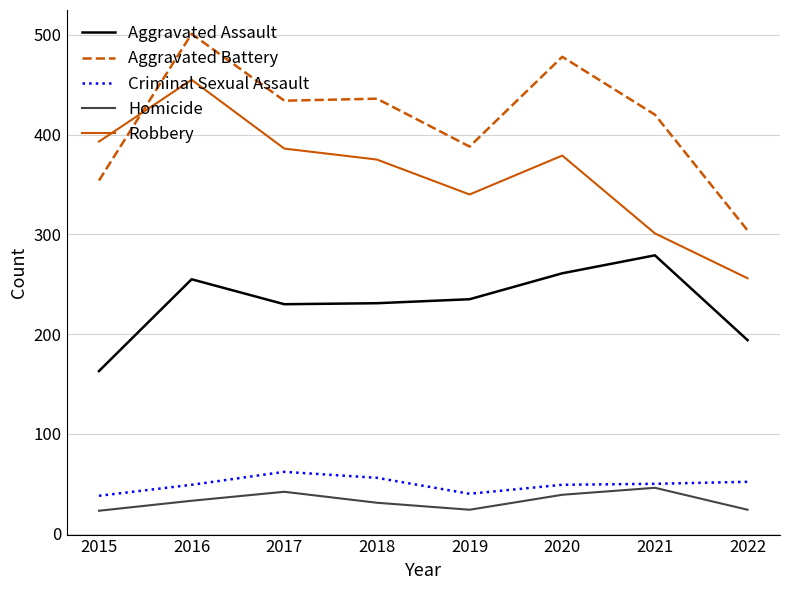

Which series has the largest total across all categories?

Aggravated Battery